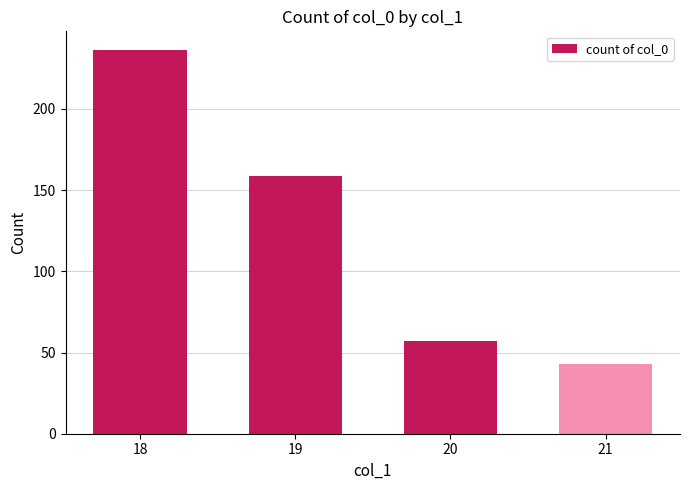

Where is the data nearest to the value 139?

19